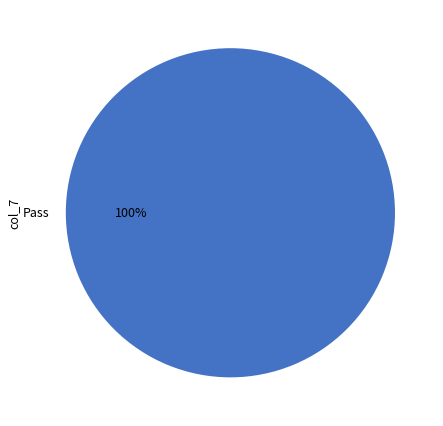

Is it true that Pass is 90% of the pie?

False